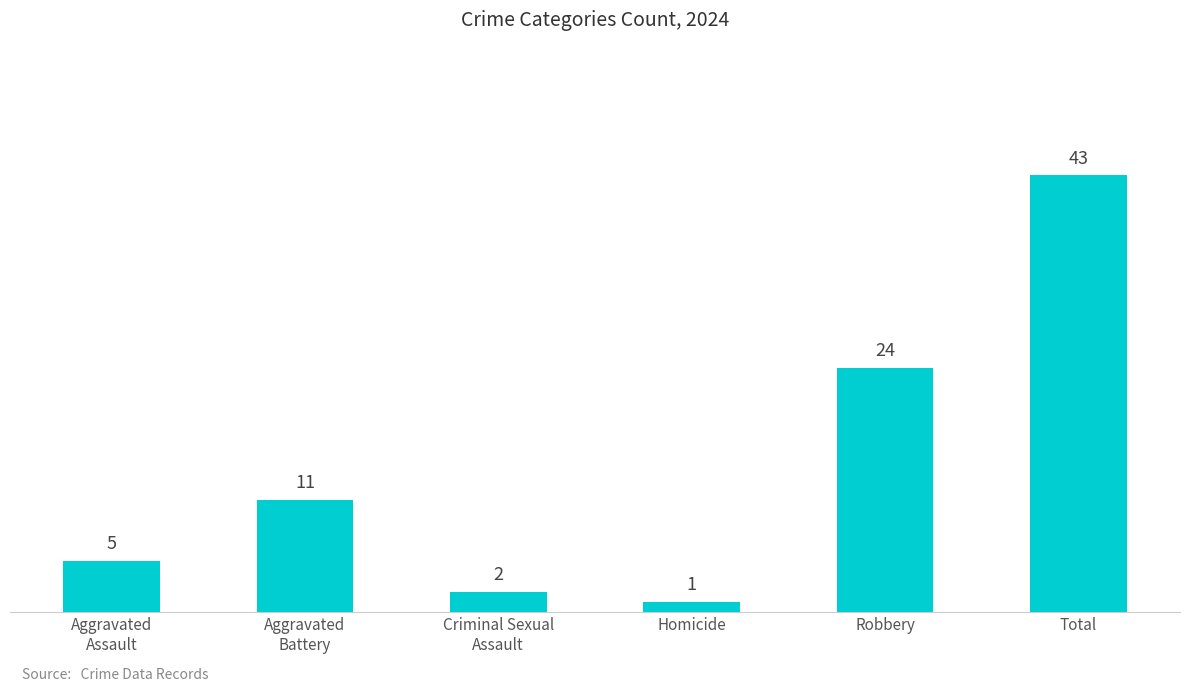

What is the difference between the maximum and second lowest values?

41